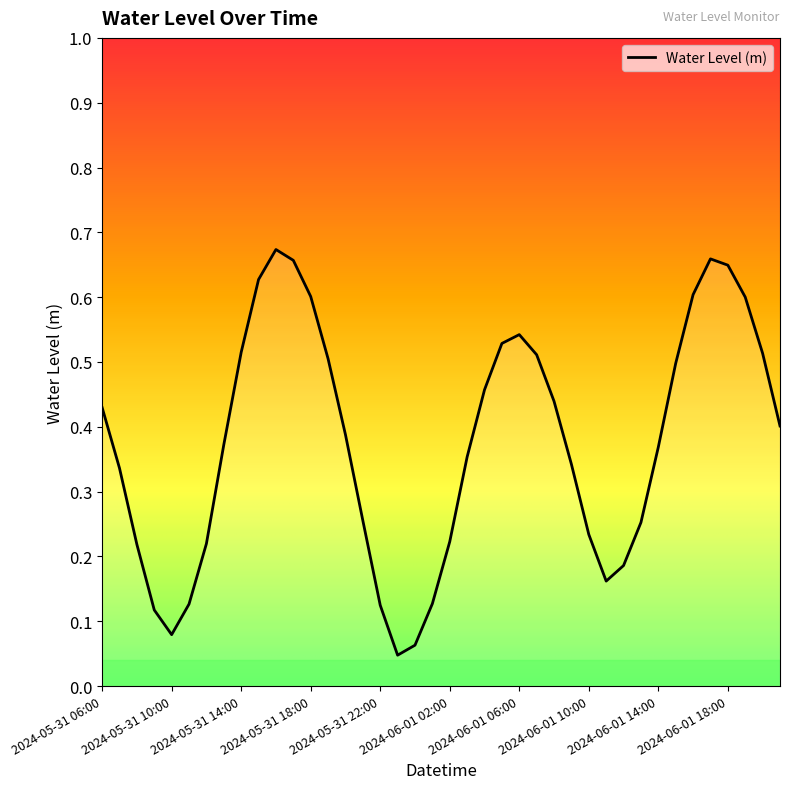

The chart shows a value of 0.4 at 2024-06-01 21:00. True or false?

True